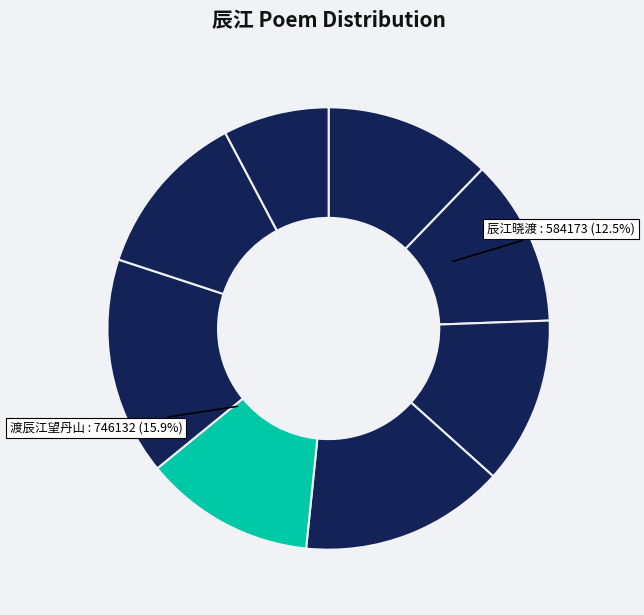

What is the change in value from 辰江杂兴 其二 to 渡辰江望丹山?

+174481